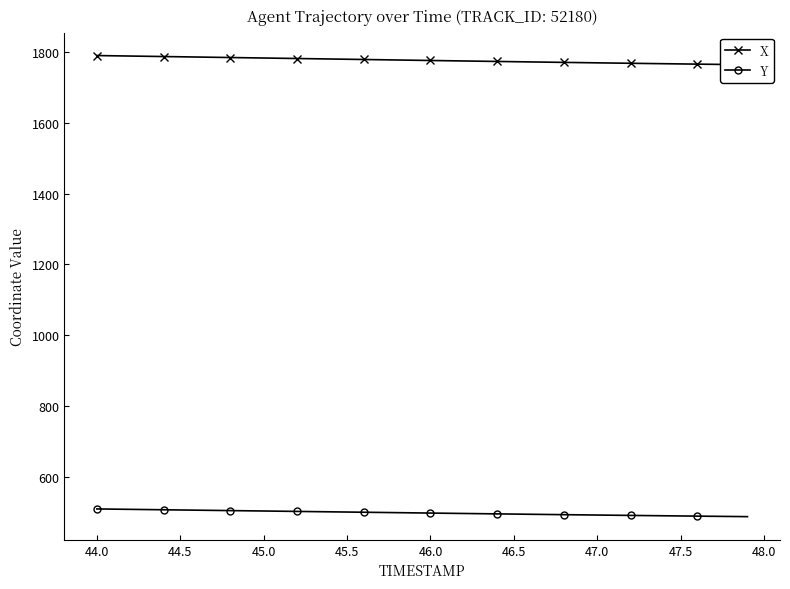

Reading left to right, list all the values displayed in this chart.

X: 1790.1	1789.4	1788.7	1788.0	1787.3	1786.6	1786.0	1785.2	1784.5	1783.9	1783.2	1782.5	1781.8	1781.1	1780.4	1779.7	1779.0	1778.3	1777.6	1776.9	1776.2	1775.5	1774.8	1774.1	1773.5	1772.8	1772.1	1771.5	1770.8	1770.2	1769.5	1768.9	1768.3	1767.7	1767.1	1766.5	1765.9	1765.3	1764.7	1764.2
Y: 508.5	507.9	507.4	506.8	506.2	505.6	505.0	504.4	503.9	503.3	502.7	502.1	501.5	500.9	500.4	499.8	499.2	498.6	498.0	497.4	496.9	496.3	495.7	495.1	494.5	494.0	493.4	492.9	492.3	491.8	491.3	490.7	490.2	489.7	489.2	488.7	488.2	487.7	487.2	486.8